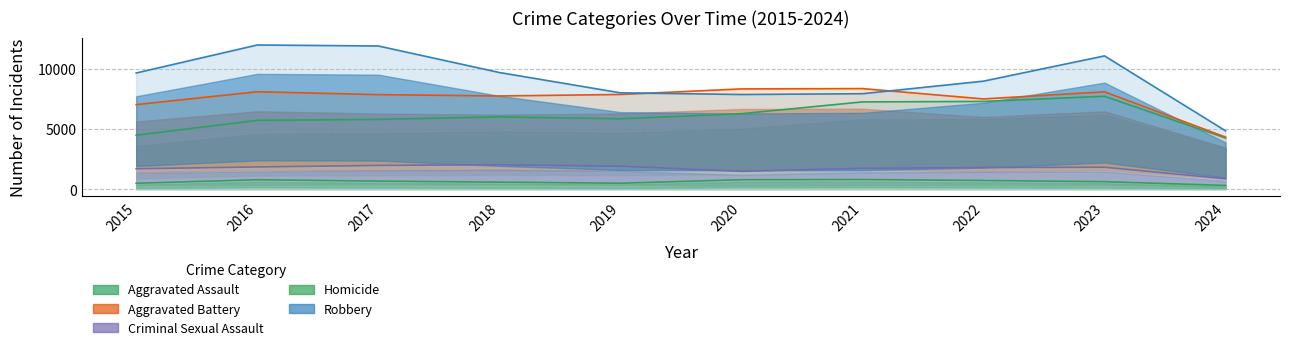

At which label does Homicide first exceed 672?

2016